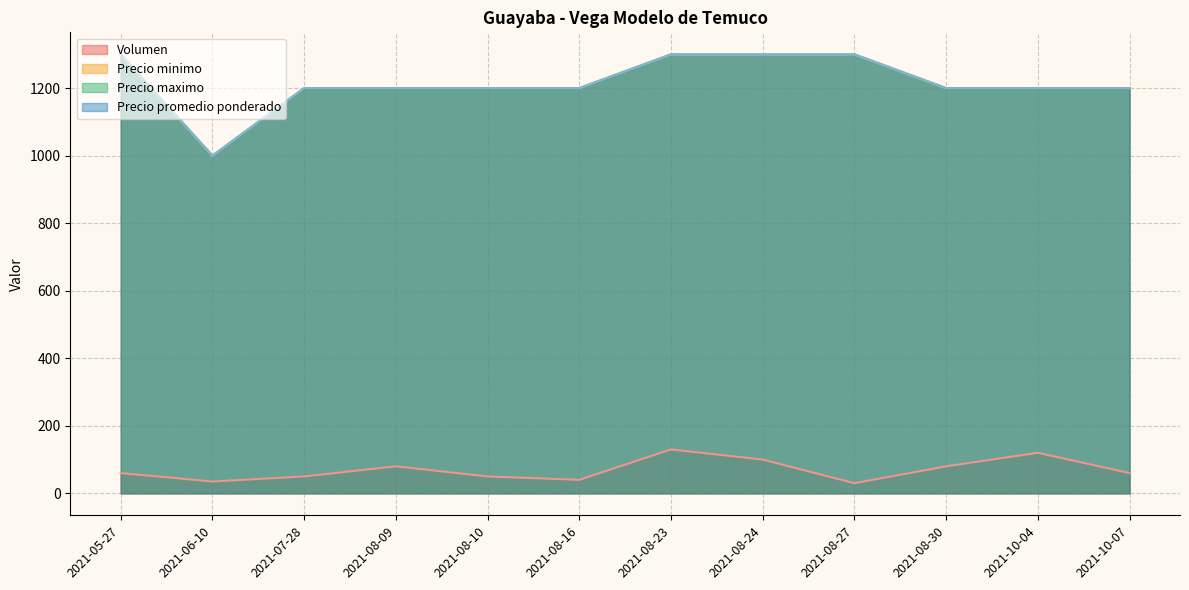

At which label is Precio minimo closest to 1150?

2021-07-28